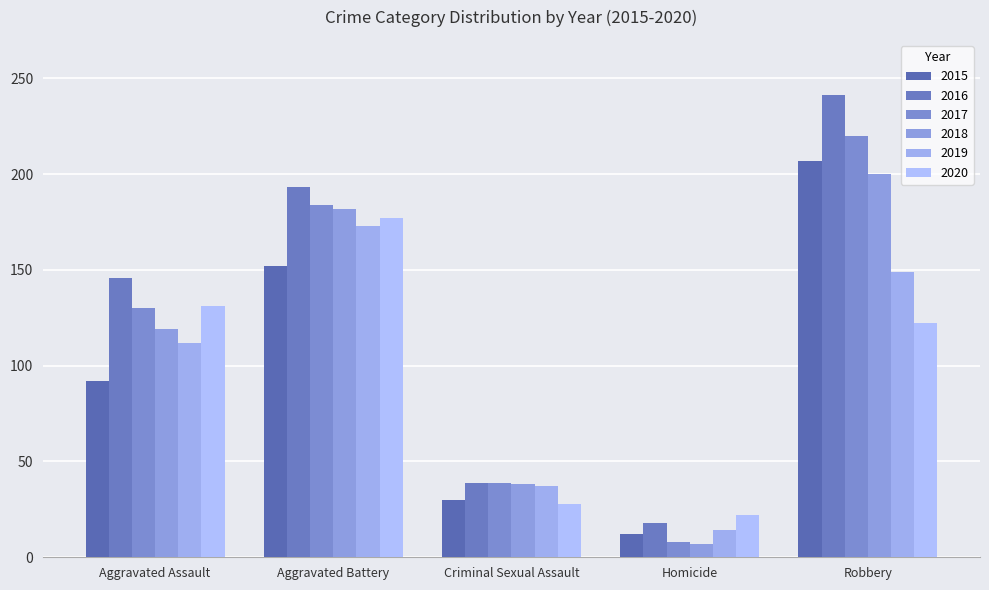

Which category has the lowest value across all series?

Homicide